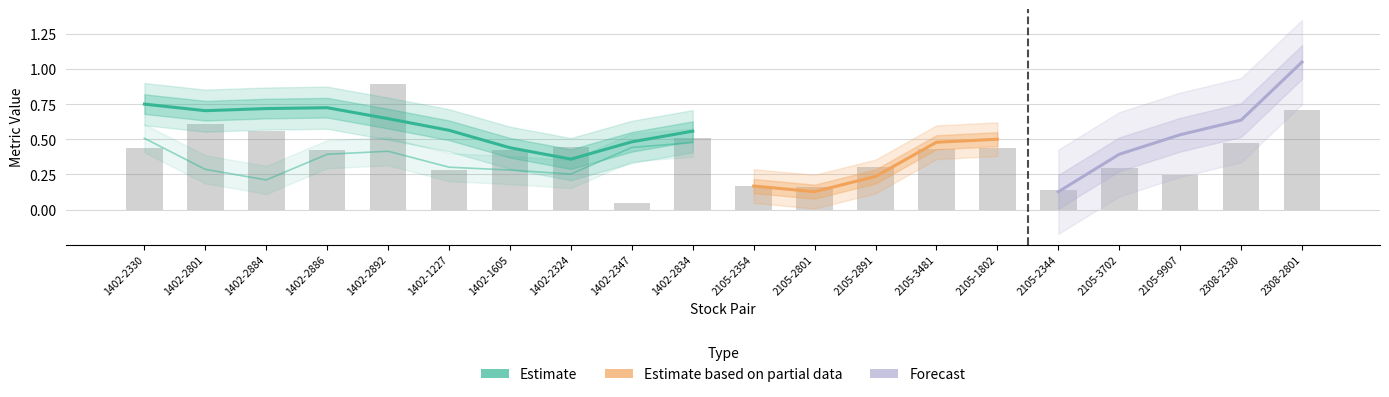

What position from the right is 1402-2892?

16